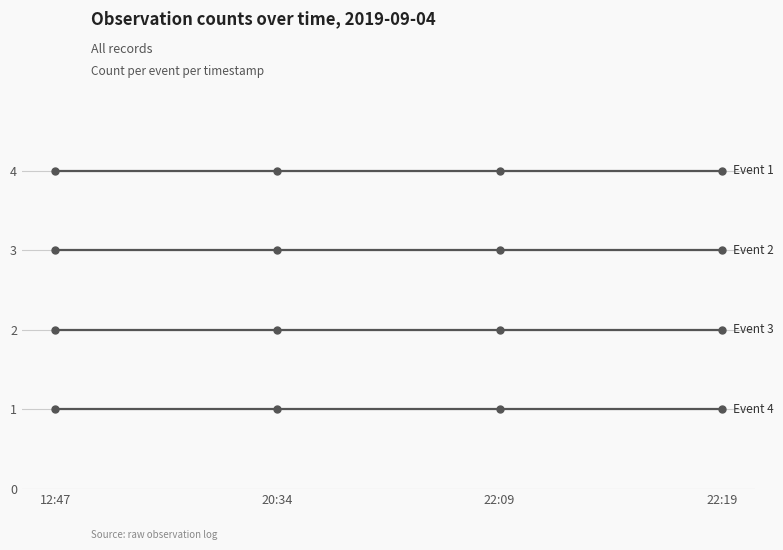

Count the number of data series in this chart.

4